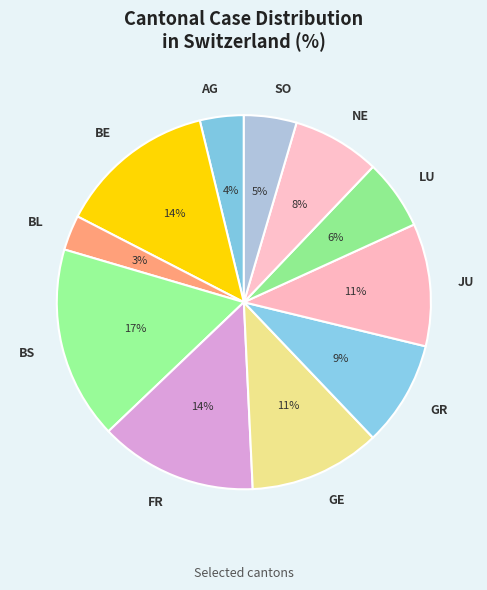

To the nearest percent, what portion does FR represent?

14%